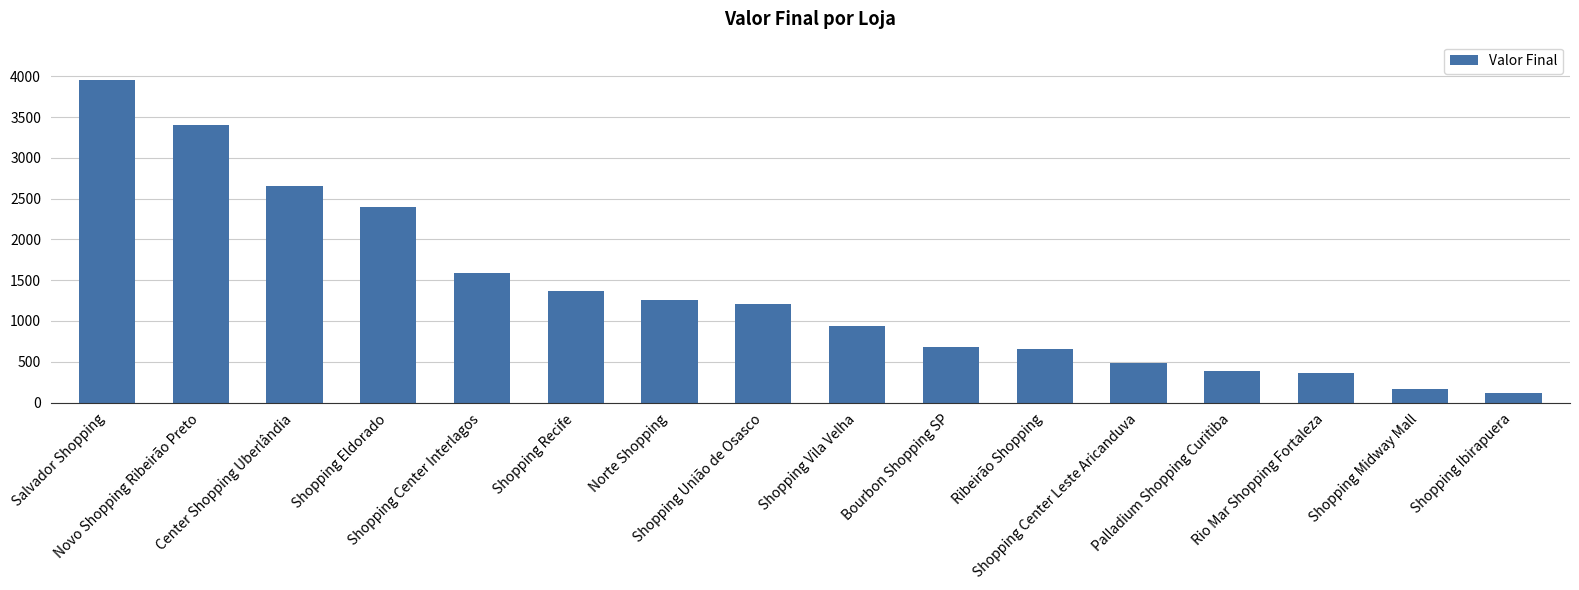

Where does the data first go above 1207?

Salvador Shopping